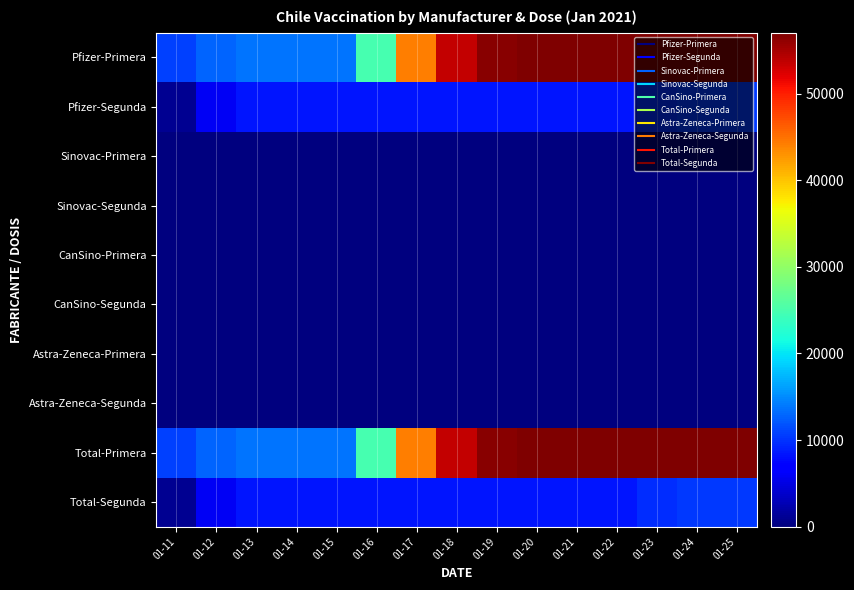

Reading right to left, list all the values displayed in this chart.

Pfizer-Primera: 01-25=57038	01-24=57037	01-23=57018	01-22=57001	01-21=57001	01-20=57001	01-19=56590	01-18=53533	01-17=44224	01-16=24860	01-15=13809	01-14=13809	01-13=13786	01-12=12829	01-11=10709
Pfizer-Segunda: 01-25=10406	01-24=10372	01-23=9777	01-22=8374	01-21=8374	01-20=8374	01-19=8370	01-18=8370	01-17=8370	01-16=8369	01-15=8369	01-14=8369	01-13=8302	01-12=5828	01-11=1032
Sinovac-Primera: 01-25=0	01-24=0	01-23=0	01-22=0	01-21=0	01-20=0	01-19=0	01-18=0	01-17=0	01-16=0	01-15=0	01-14=0	01-13=0	01-12=0	01-11=0
Sinovac-Segunda: 01-25=0	01-24=0	01-23=0	01-22=0	01-21=0	01-20=0	01-19=0	01-18=0	01-17=0	01-16=0	01-15=0	01-14=0	01-13=0	01-12=0	01-11=0
CanSino-Primera: 01-25=0	01-24=0	01-23=0	01-22=0	01-21=0	01-20=0	01-19=0	01-18=0	01-17=0	01-16=0	01-15=0	01-14=0	01-13=0	01-12=0	01-11=0
CanSino-Segunda: 01-25=0	01-24=0	01-23=0	01-22=0	01-21=0	01-20=0	01-19=0	01-18=0	01-17=0	01-16=0	01-15=0	01-14=0	01-13=0	01-12=0	01-11=0
Astra-Zeneca-Primera: 01-25=0	01-24=0	01-23=0	01-22=0	01-21=0	01-20=0	01-19=0	01-18=0	01-17=0	01-16=0	01-15=0	01-14=0	01-13=0	01-12=0	01-11=0
Astra-Zeneca-Segunda: 01-25=0	01-24=0	01-23=0	01-22=0	01-21=0	01-20=0	01-19=0	01-18=0	01-17=0	01-16=0	01-15=0	01-14=0	01-13=0	01-12=0	01-11=0
Total-Primera: 01-25=57038	01-24=57037	01-23=57018	01-22=57001	01-21=57001	01-20=57001	01-19=56590	01-18=53533	01-17=44224	01-16=24860	01-15=13809	01-14=13809	01-13=13786	01-12=12829	01-11=10709
Total-Segunda: 01-25=10406	01-24=10372	01-23=9777	01-22=8374	01-21=8374	01-20=8374	01-19=8370	01-18=8370	01-17=8370	01-16=8369	01-15=8369	01-14=8369	01-13=8302	01-12=5828	01-11=1032